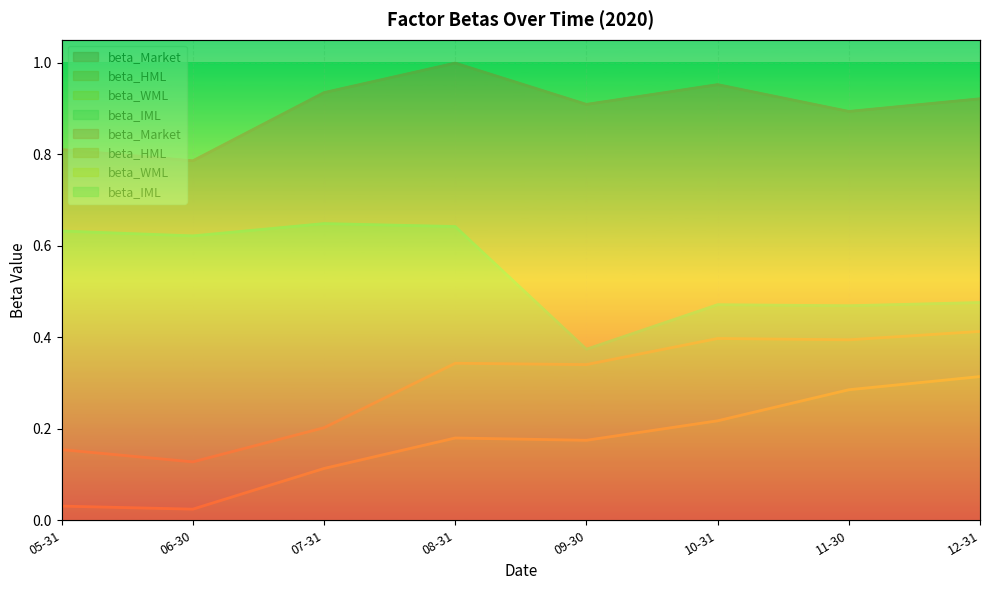

In beta_HML, how many points are lower than both neighbors (excluding endpoints)?

3